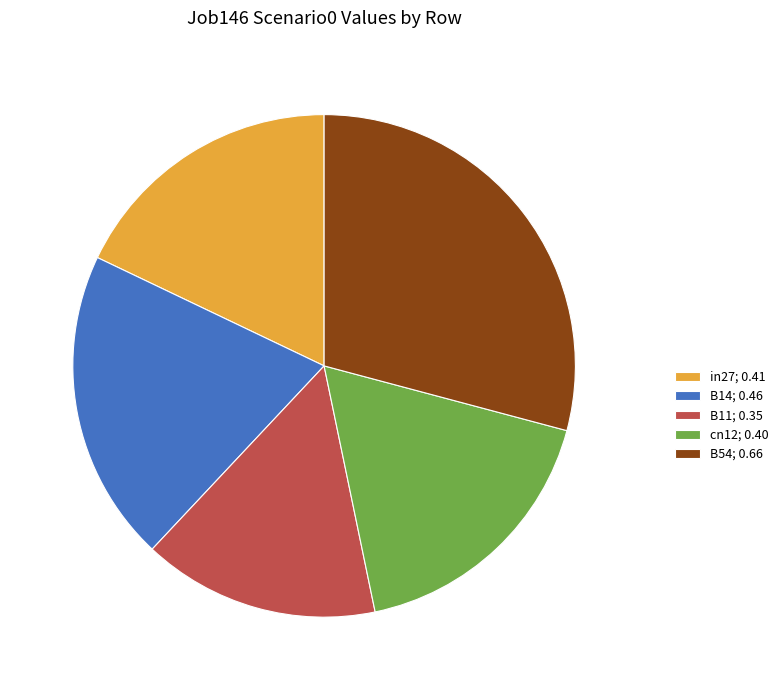

Combined, do B54; 0.66 and cn12; 0.40 account for over 50%?

No